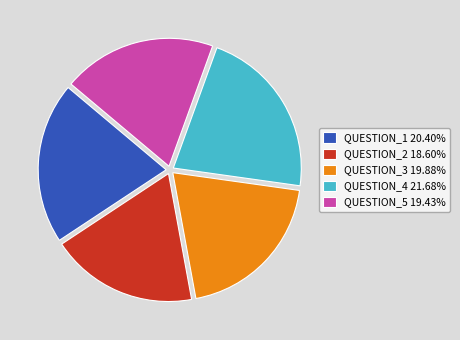

Does QUESTION_1 20.40% account for over 50% of the chart?

No